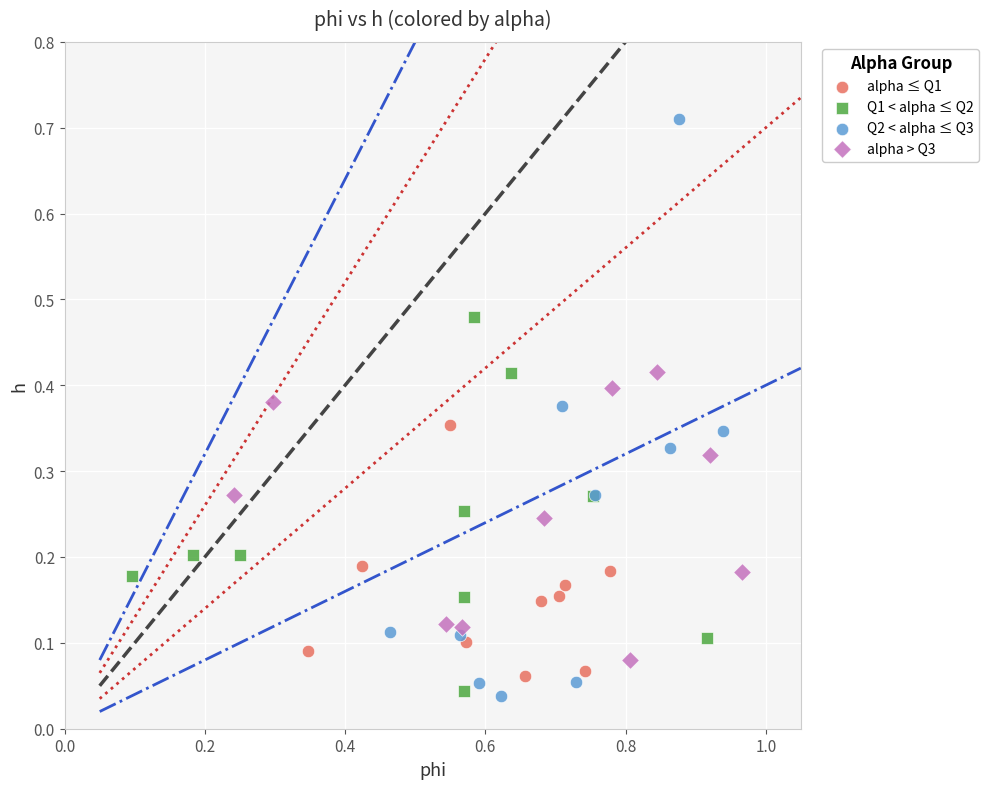

Which series contains the highest Y value?

Q2 < alpha ≤ Q3